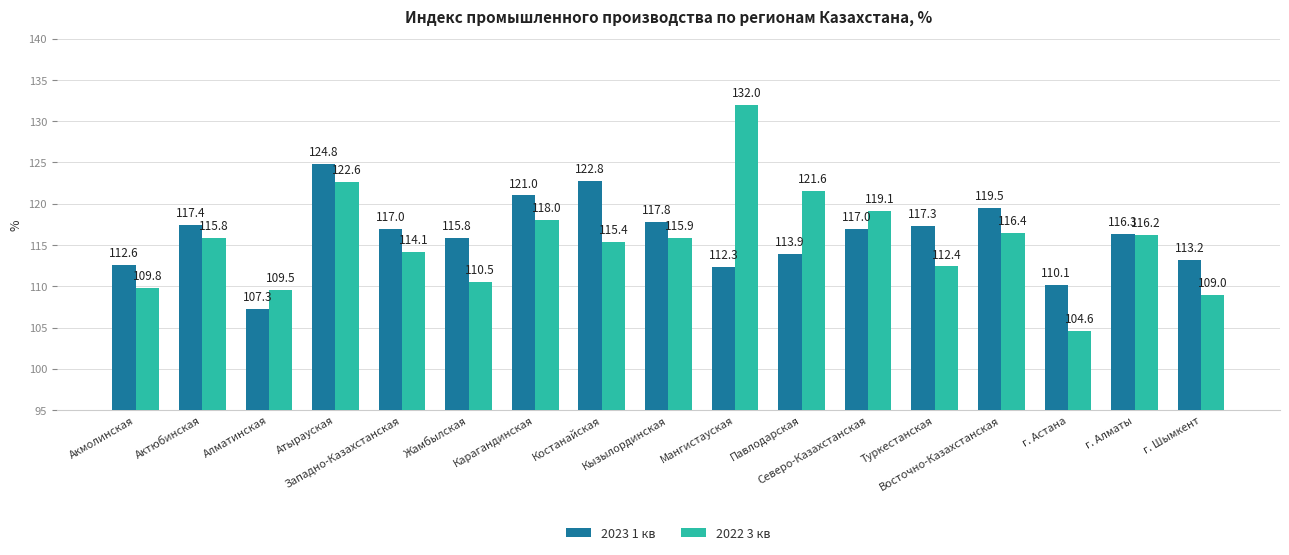

What is the sum of all 2022 3 кв values?

1962.9